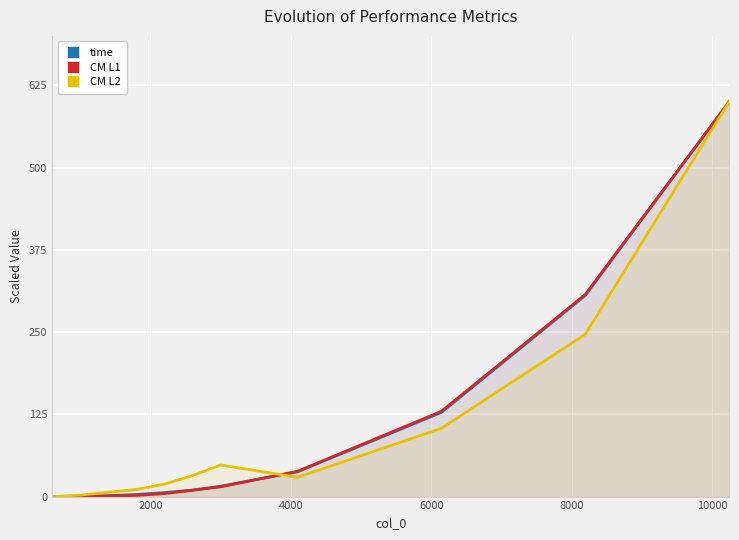

What is the greatest value displayed?

600.0